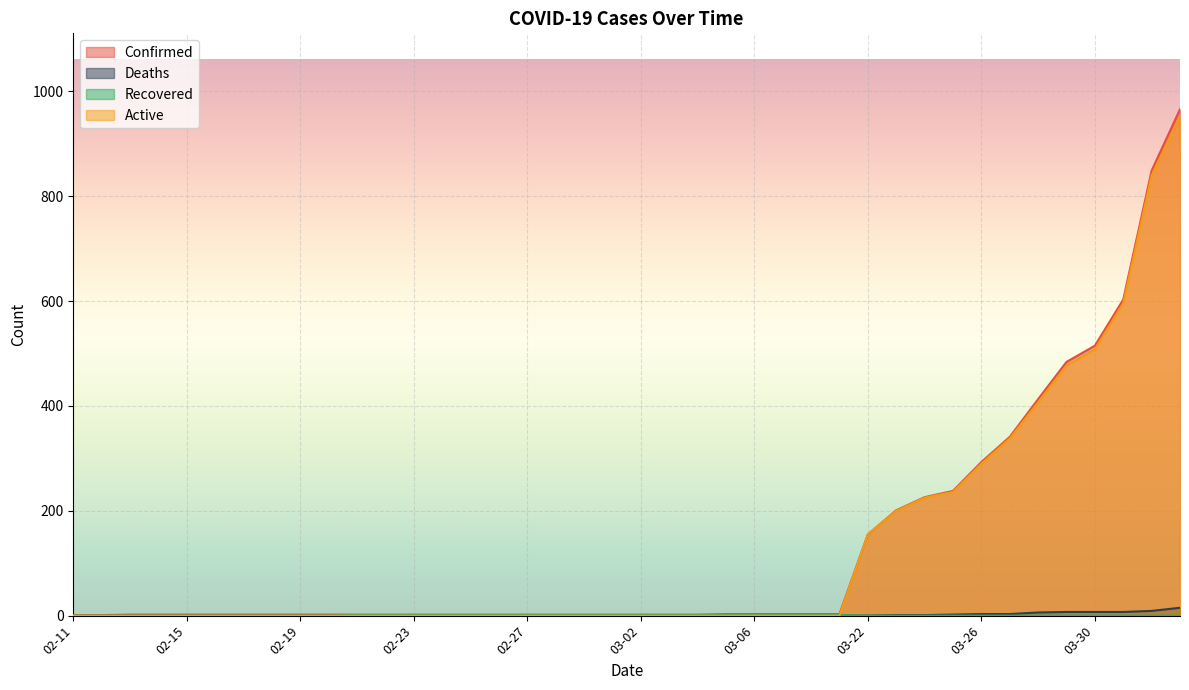

Reading left to right, extract all data points from this chart.

Confirmed: 1	1	2	2	2	2	2	2	2	2	2	2	2	2	2	2	2	2	2	2	2	2	2	3	3	3	3	3	155	201	226	238	293	341	413	484	515	603	849	966
Deaths: 0	0	0	0	0	0	0	0	0	0	0	0	0	0	0	0	0	0	0	0	0	0	0	0	0	0	0	0	0	1	1	2	3	3	6	7	7	7	9	15
Recovered: 0	0	0	0	0	0	0	0	0	0	1	1	1	1	1	1	1	1	1	1	1	1	1	1	1	1	1	1	0	0	0	0	0	0	0	0	0	0	0	0
Active: 0	0	0	0	0	0	0	0	0	0	0	0	0	0	0	0	0	0	0	0	0	0	0	0	0	0	0	0	155	200	225	236	290	338	407	477	508	596	840	951